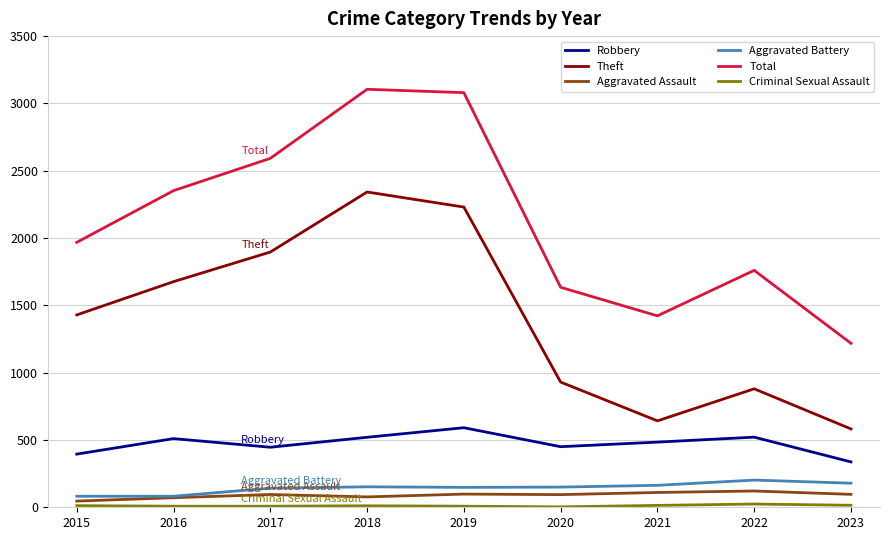

True or false: Robbery and Theft cross at least once.

False